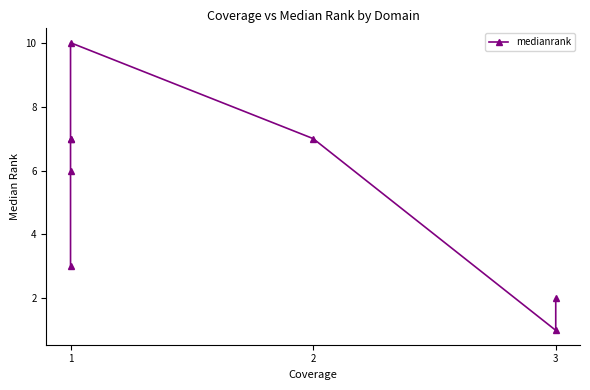

What is the smallest value displayed?

1